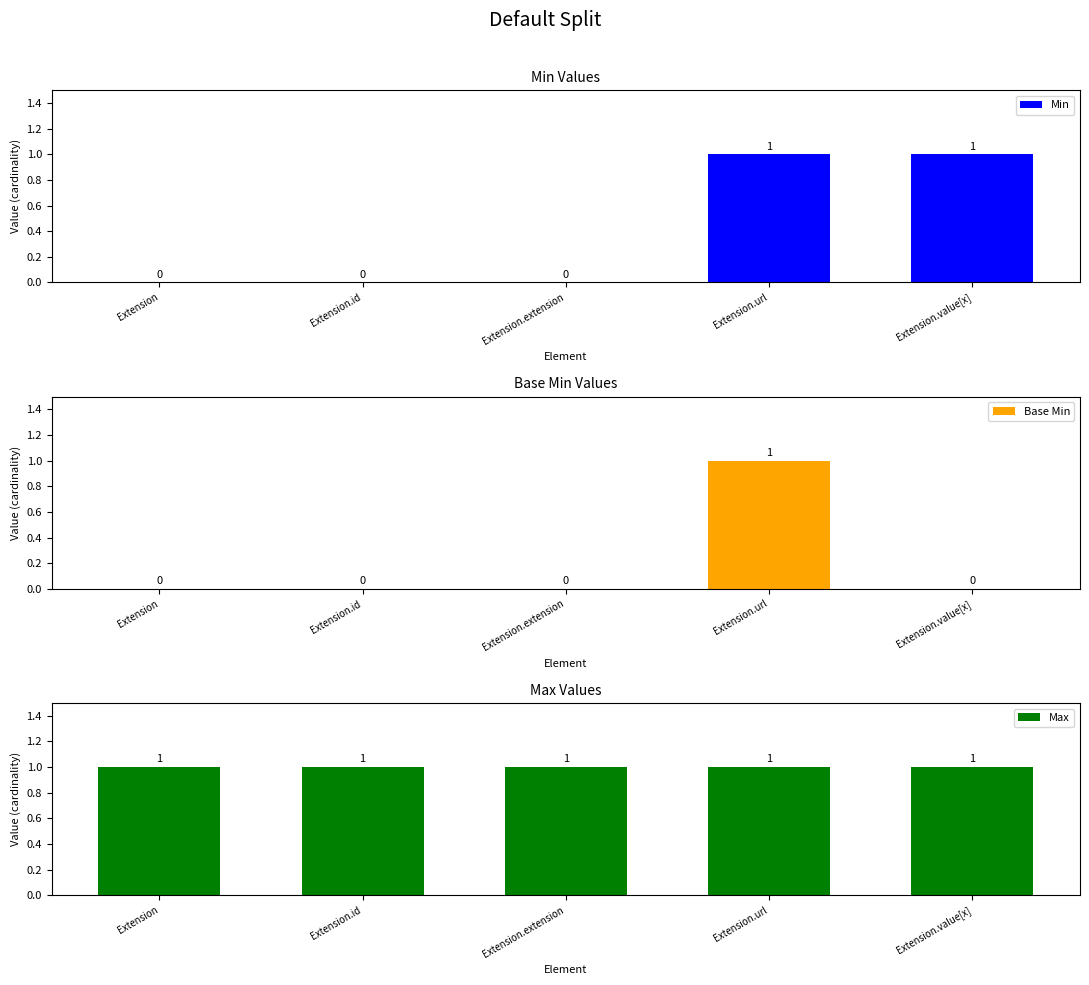

Which series has the largest range (max minus min)?

Min